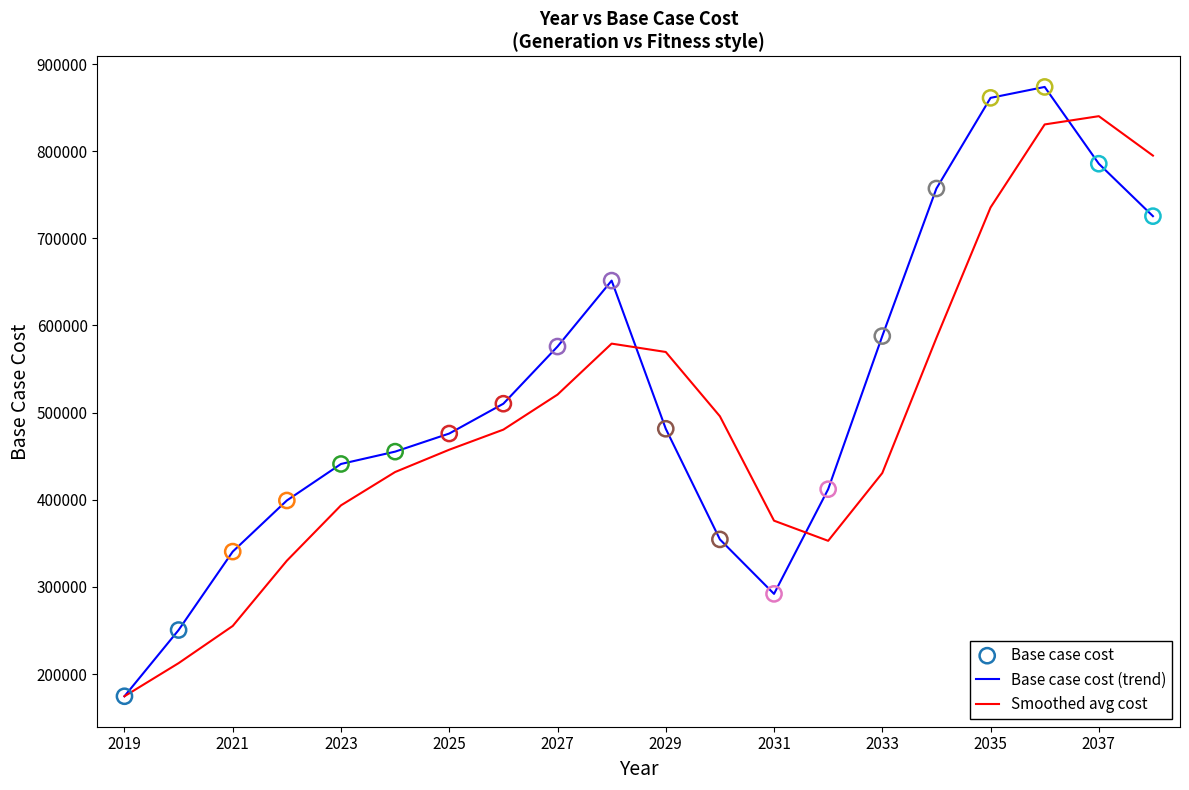

Which series has the largest range (max minus min)?

Base case cost (trend)